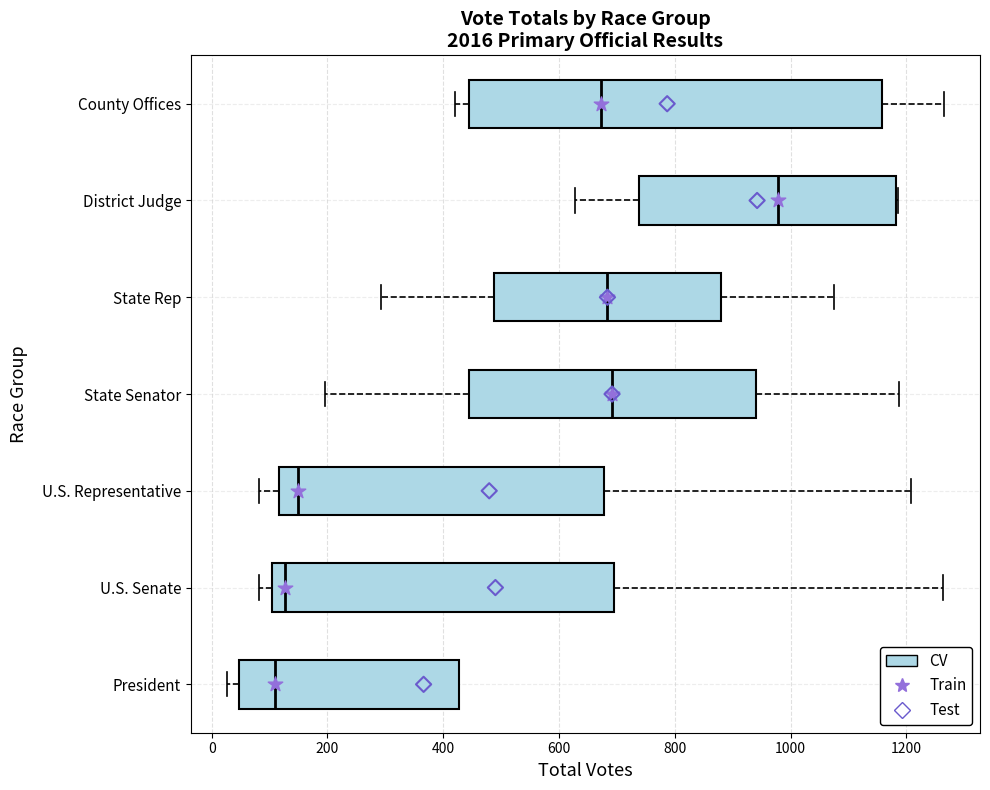

Reading bottom to top, transcribe this box plot: for each box, give where its median line is, the range the box spans, and where its two whiskers end, as read against the x-axis. The values are not printed on the chart, so give them approximately, as read against the axis.

President: median 100, box 40 to 420, whiskers 20 to 420
U.S. Senate: median 120, box 100 to 700, whiskers 80 to 1260
U.S. Representative: median 140, box 120 to 680, whiskers 80 to 1200
State Senator: median 700, box 440 to 940, whiskers 200 to 1180
State Rep: median 680, box 480 to 880, whiskers 300 to 1080
District Judge: median 980, box 740 to 1180, whiskers 620 to 1180
County Offices: median 680, box 440 to 1160, whiskers 420 to 1260